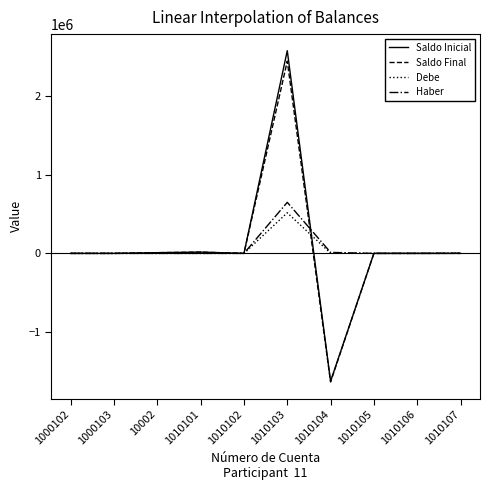

The value of Saldo Final at 1010102 is -1344594.2. True or false?

False